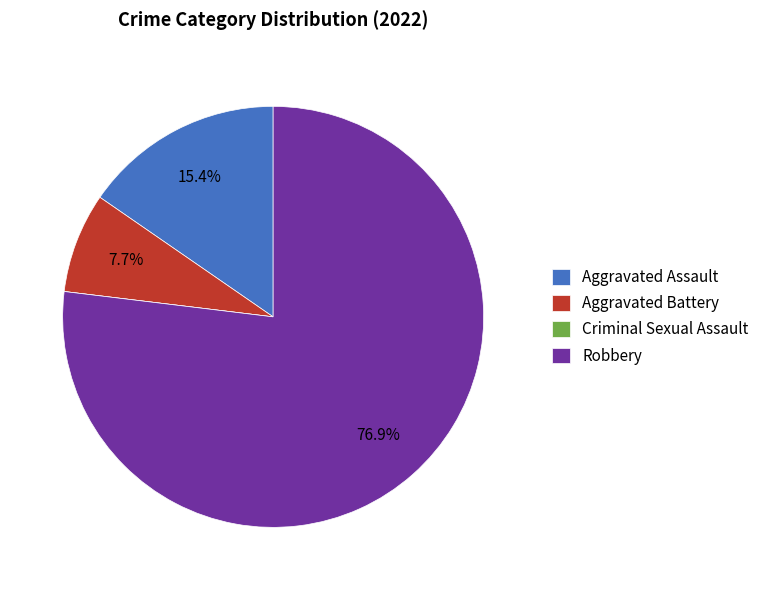

What is the largest slice in the pie chart?

Robbery